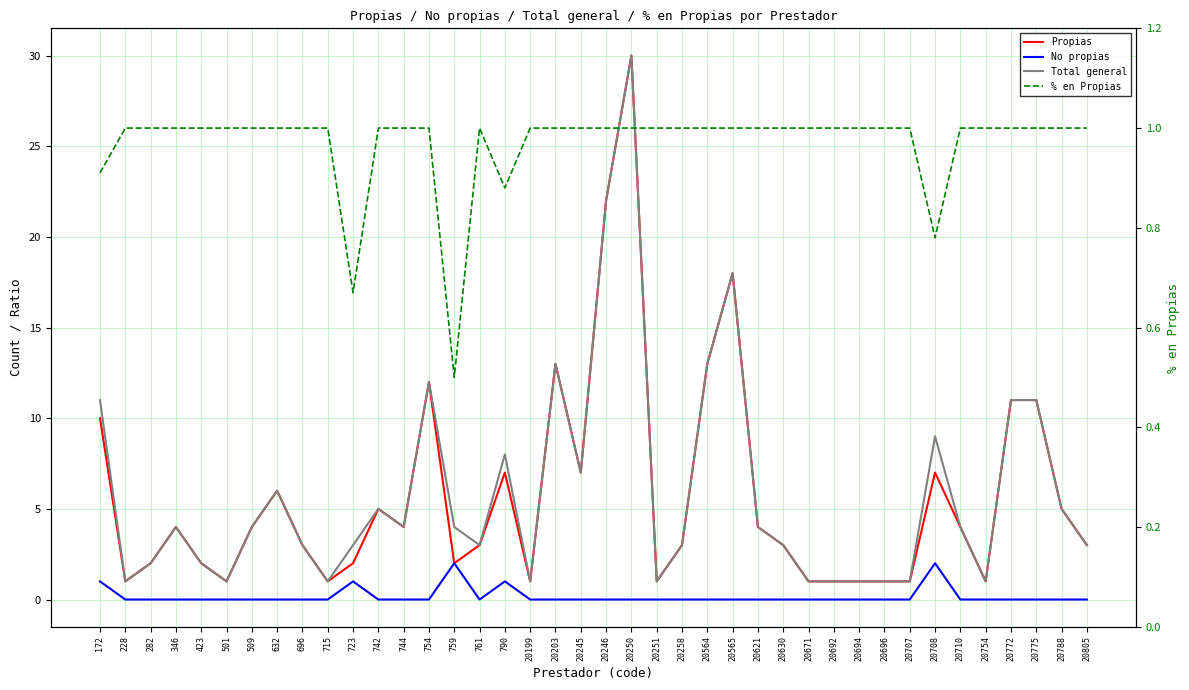

What is the average value of the No propias series?

0.2